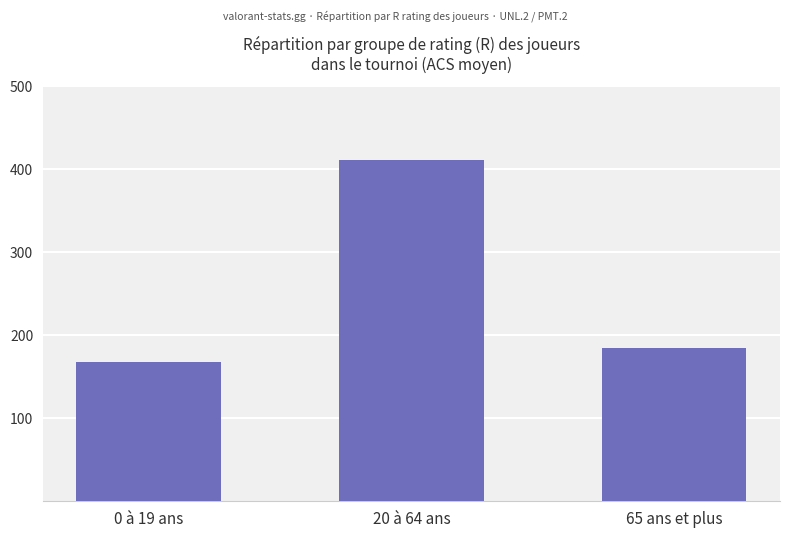

At which label does the data first exceed 185?

20 à 64 ans